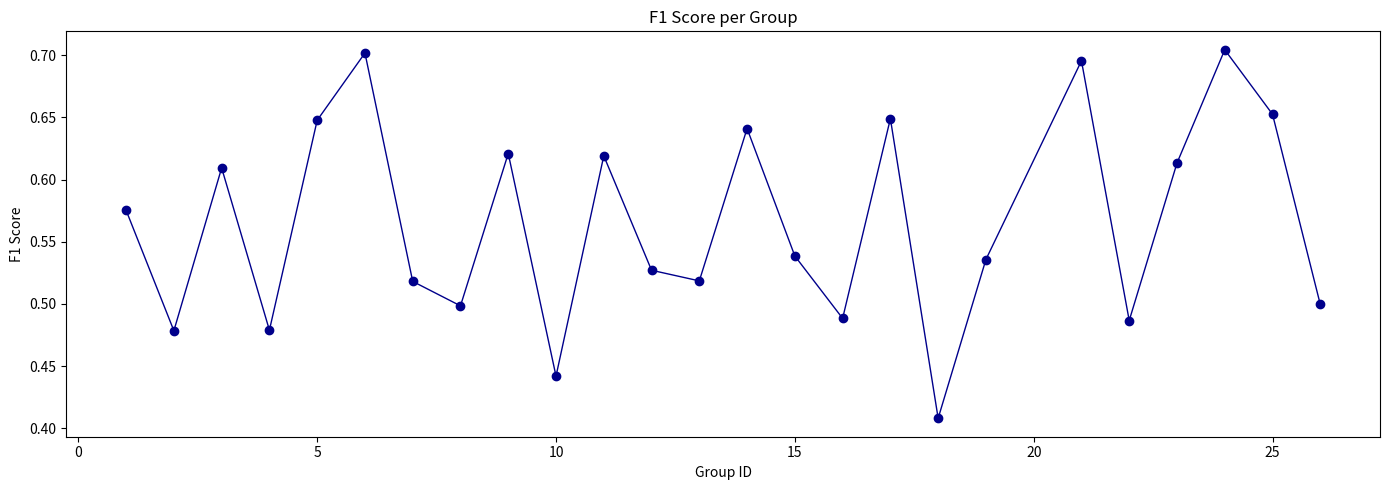

How many interior local valleys (lower than both neighbors) does the data have?

8